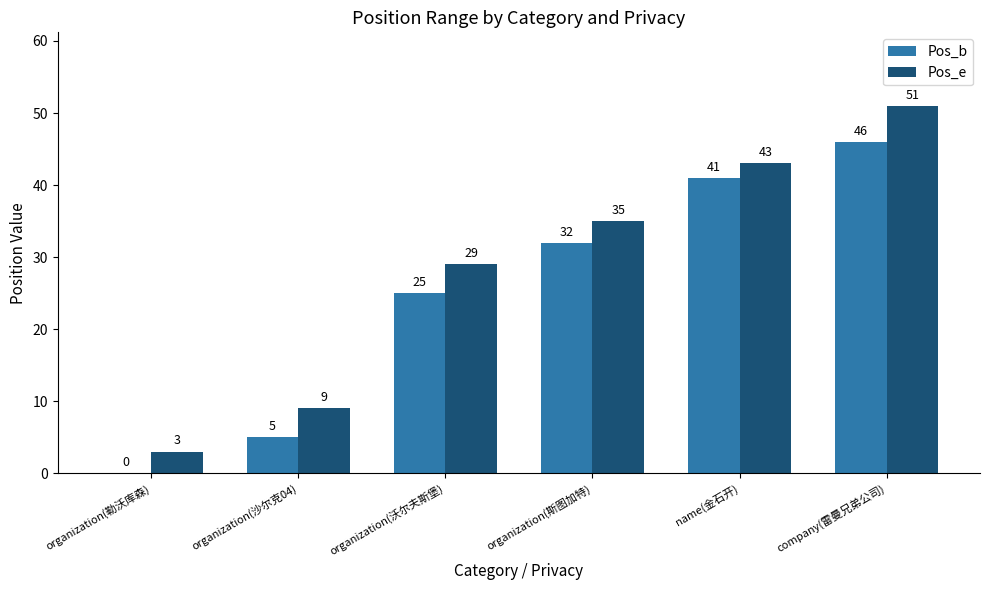

At which label is Pos_e closest to 27?

organization(沃尔夫斯堡)